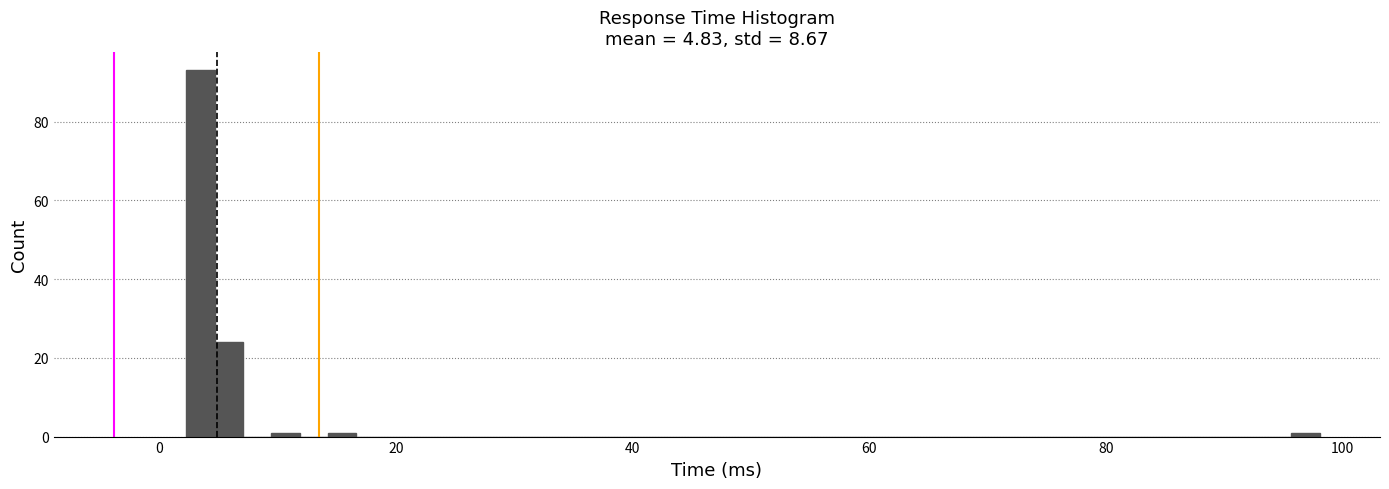

Around what value on the x-axis is the tallest bar? Give the approximate position of its centre, as read against the axis.

4